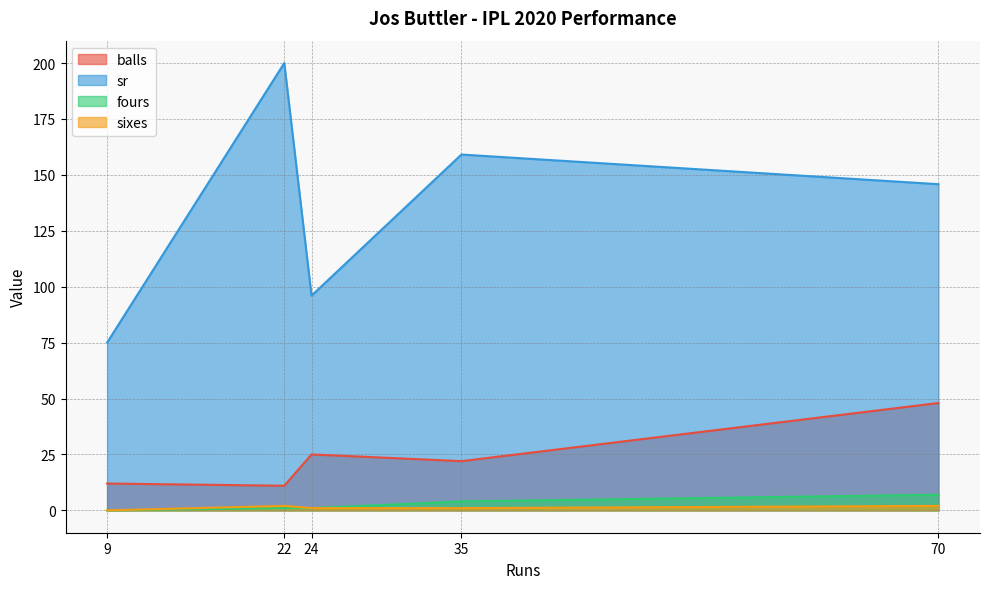

Rank the series at 35 from lowest to highest value.

sixes, fours, balls, sr